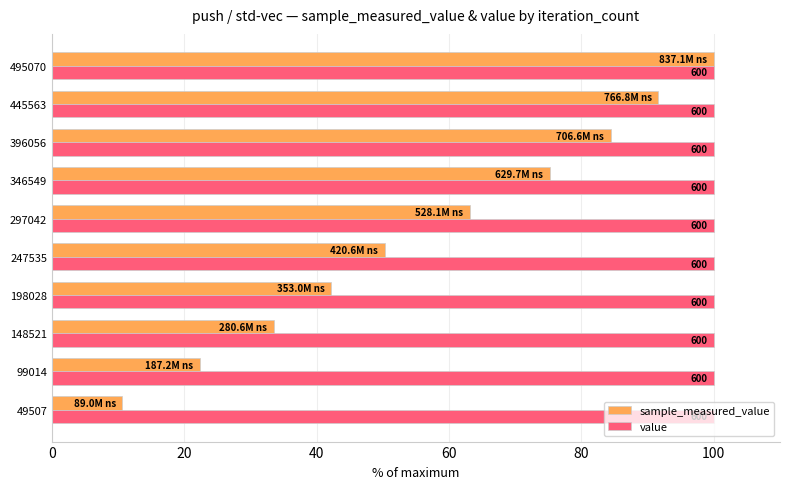

What are all the series names shown in the legend?

sample_measured_value, value